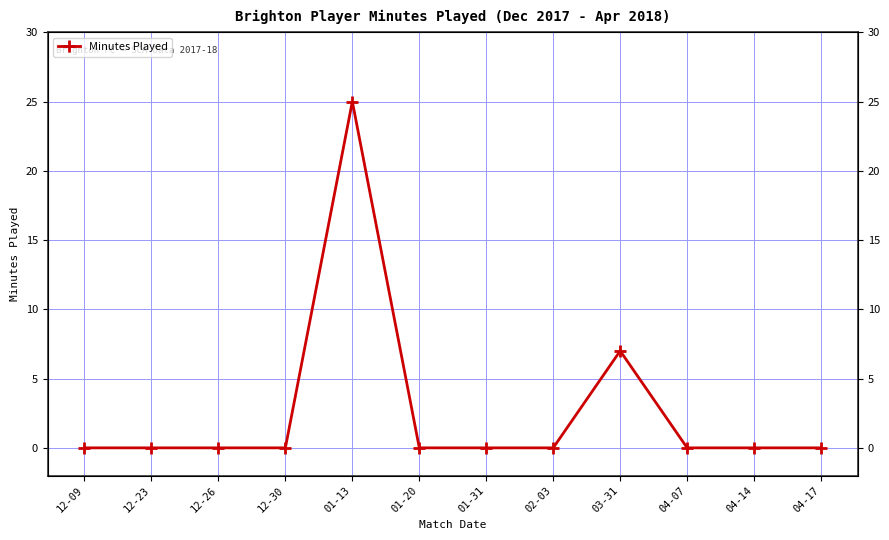

Is it true that the value at 12-26 is 17?

False